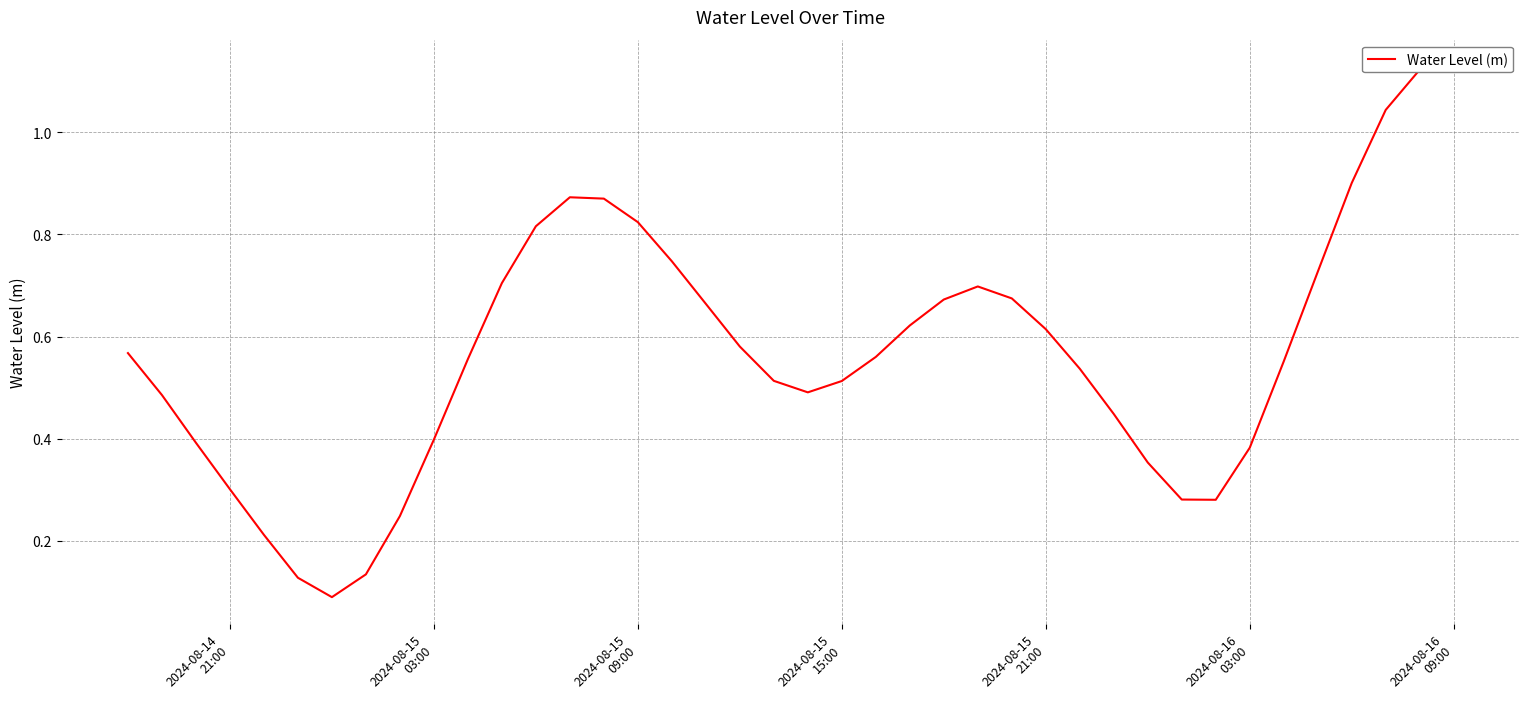

How many lines are shown in the chart?

1